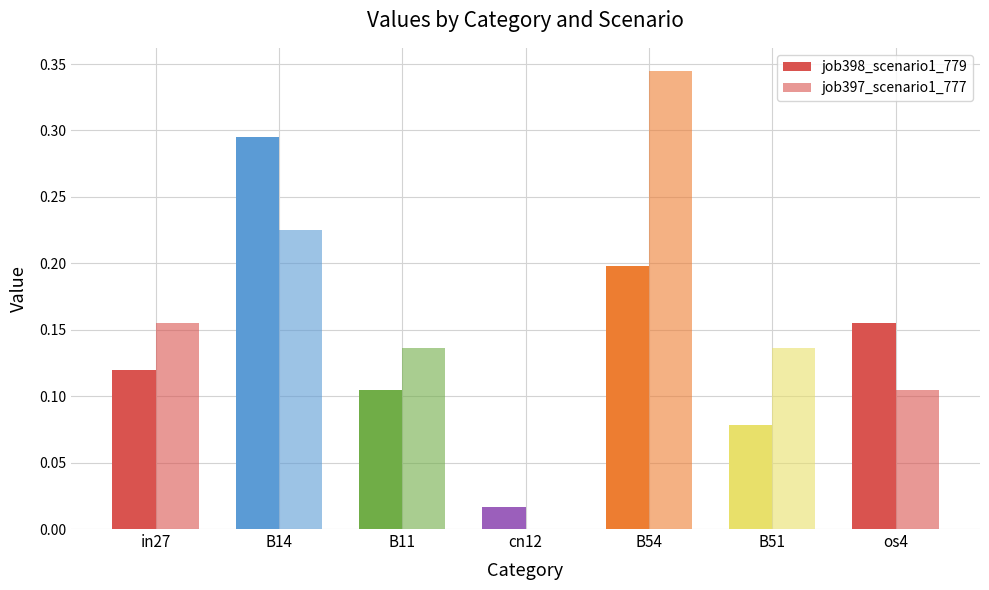

Are the bars horizontal?

No